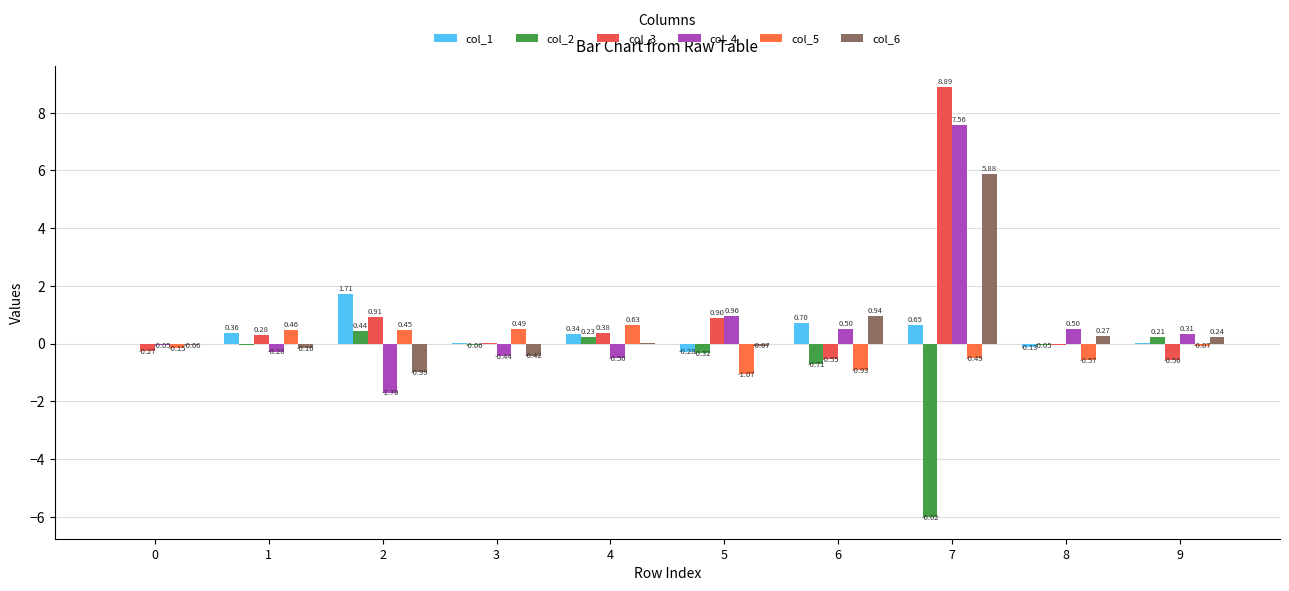

Rank the series by their maximum value, from lowest to highest.

col_2, col_5, col_1, col_6, col_4, col_3